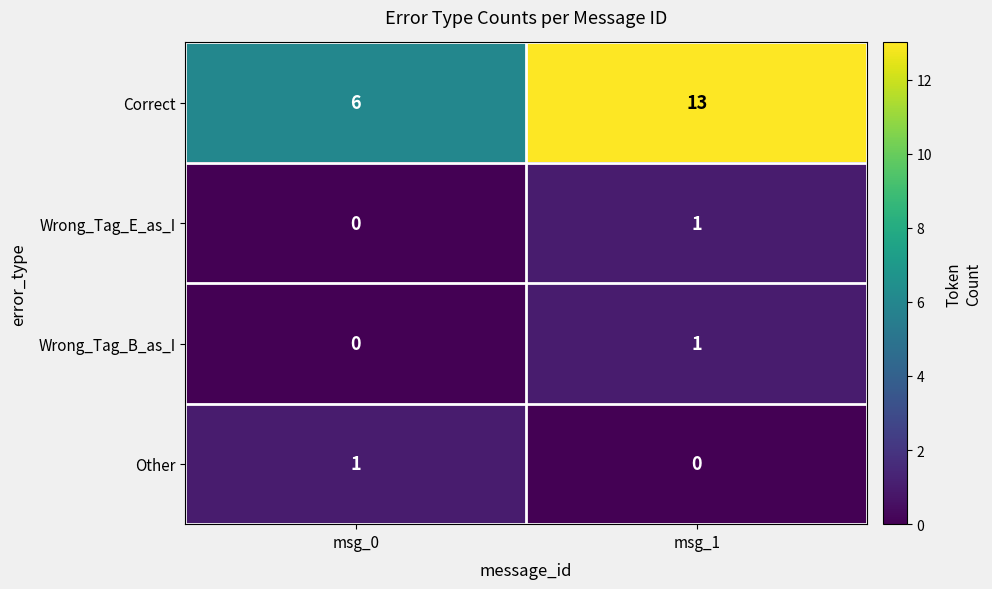

What is the sum of all Correct values?

19